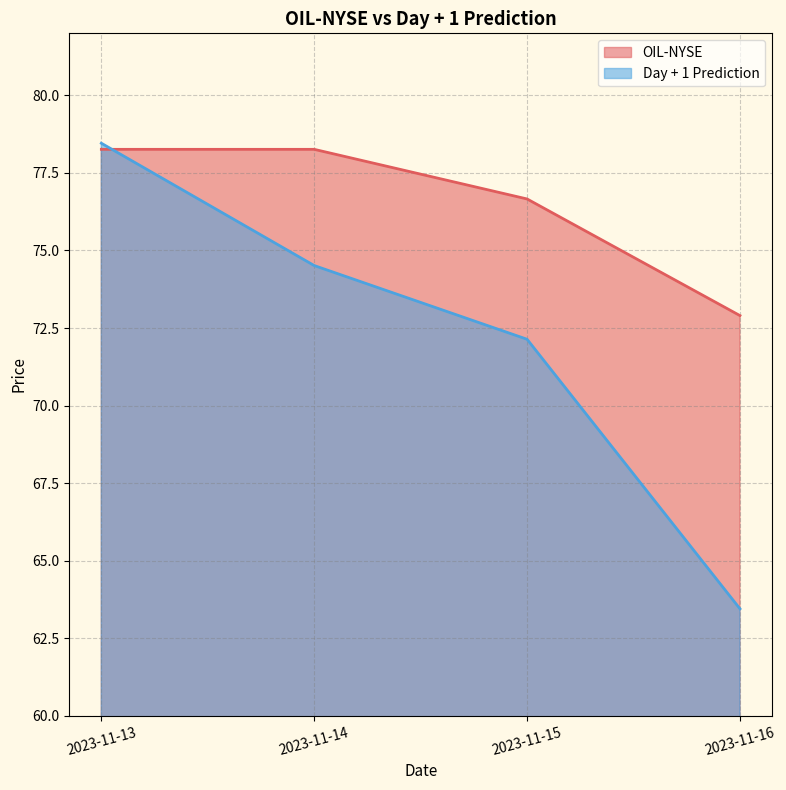

What is the value of the Day + 1 Prediction point at the 4th from the left?

63.4